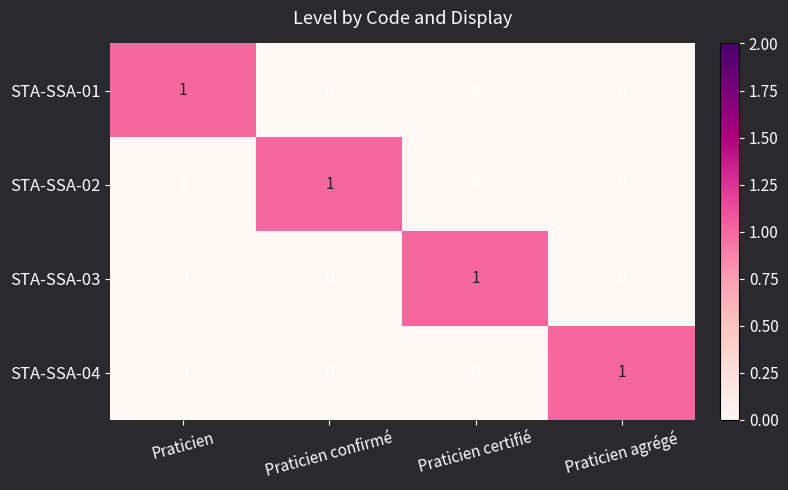

Reading right to left, extract all data points from this chart.

STA-SSA-01: Praticien agrégé=0	Praticien certifié=0	Praticien confirmé=0	Praticien=1
STA-SSA-02: Praticien agrégé=0	Praticien certifié=0	Praticien confirmé=1	Praticien=0
STA-SSA-03: Praticien agrégé=0	Praticien certifié=1	Praticien confirmé=0	Praticien=0
STA-SSA-04: Praticien agrégé=1	Praticien certifié=0	Praticien confirmé=0	Praticien=0